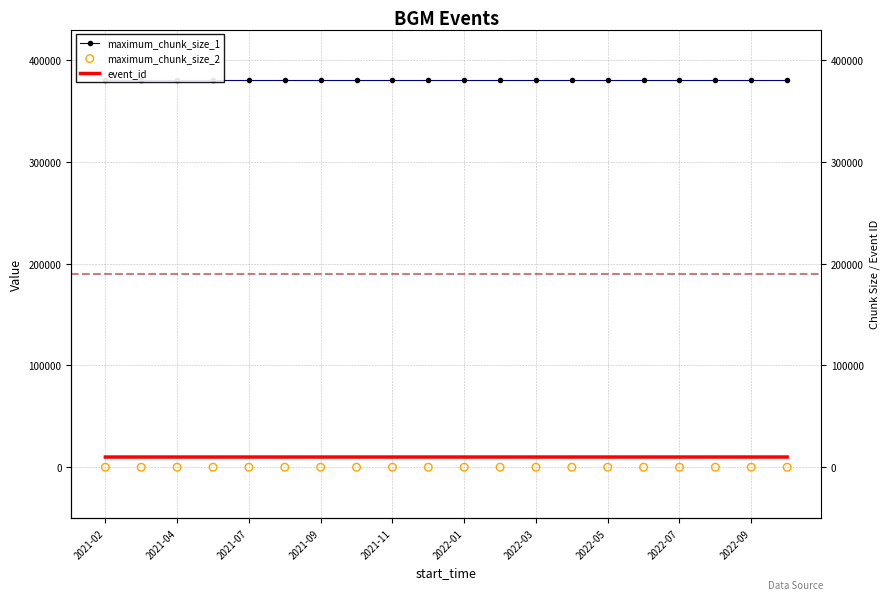

Which series reaches the minimum Y coordinate?

maximum_chunk_size_2